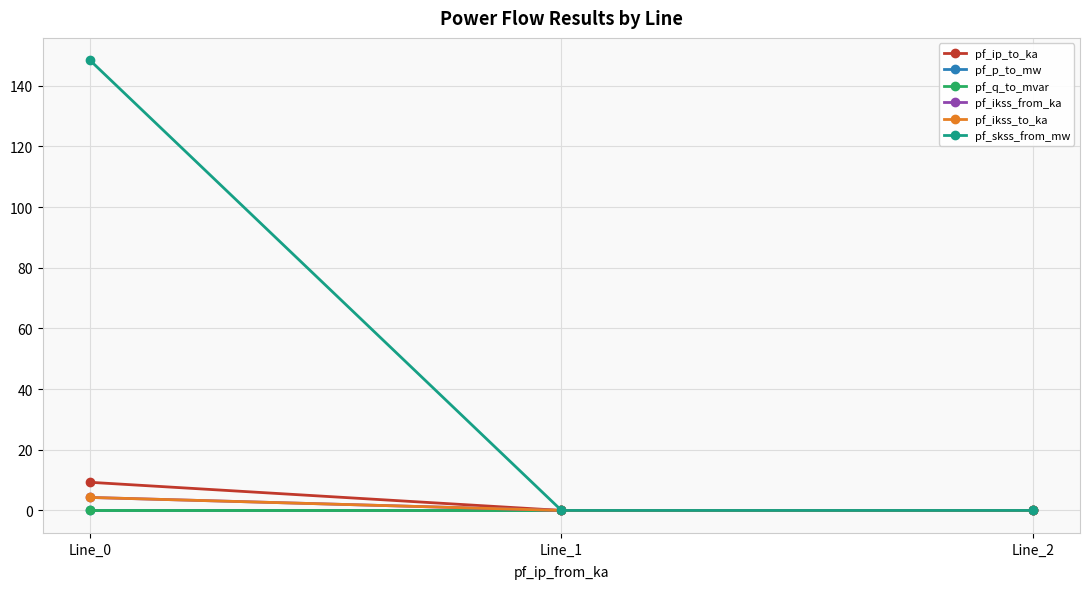

Is this an area chart (filled region under the line)?

No